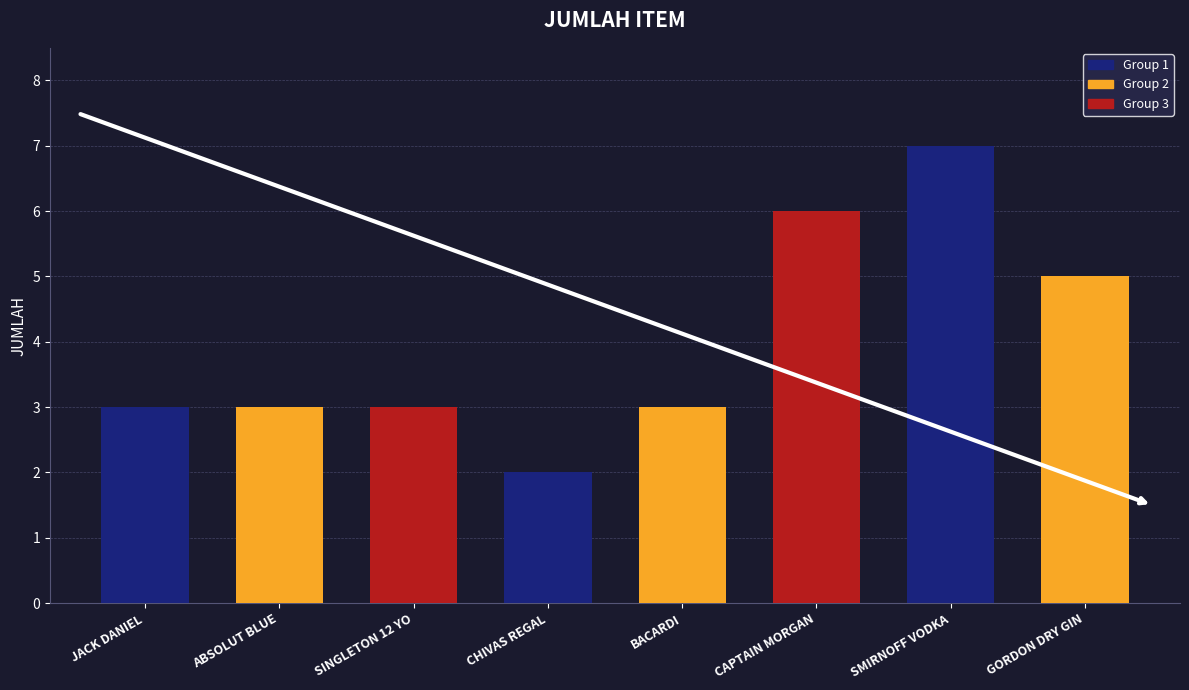

Reading left to right, transcribe all the data shown in this chart.

JACK DANIEL=3	ABSOLUT BLUE=3	SINGLETON 12 YO=3	CHIVAS REGAL=2	BACARDI=3	CAPTAIN MORGAN=6	SMIRNOFF VODKA=7	GORDON DRY GIN=5